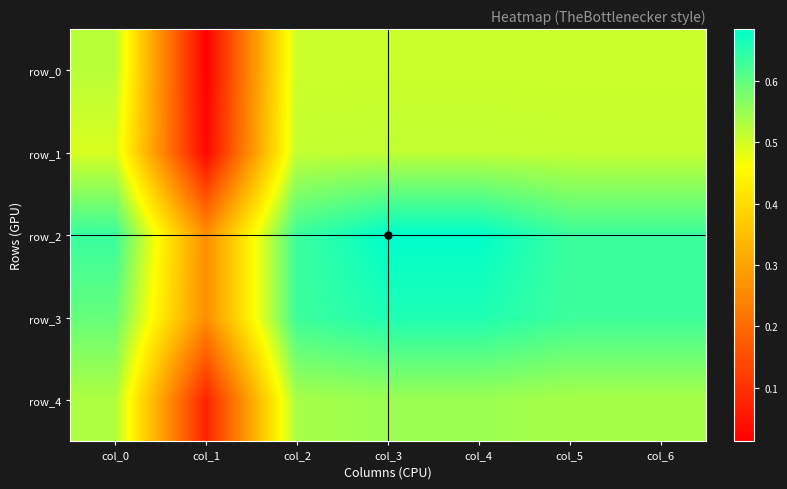

The row_3 series shows 0.7 at col_3. True or false?

True